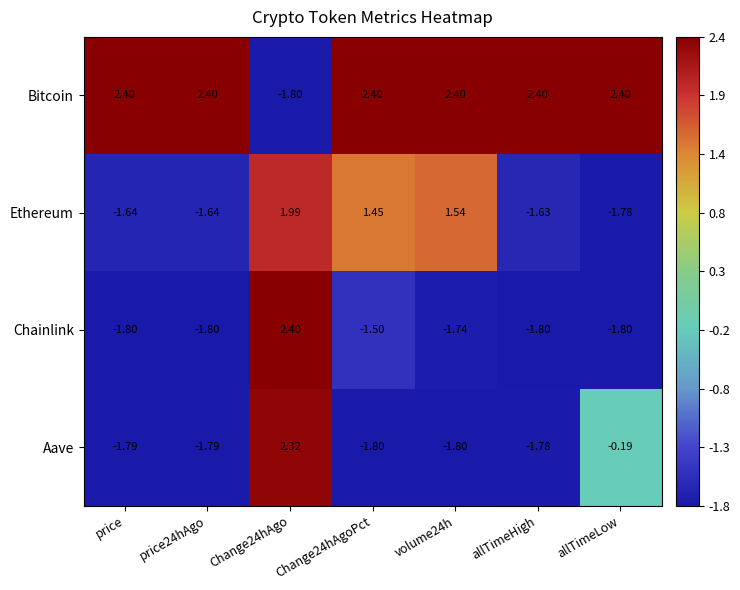

What is the maximum value shown in the chart?

2.4